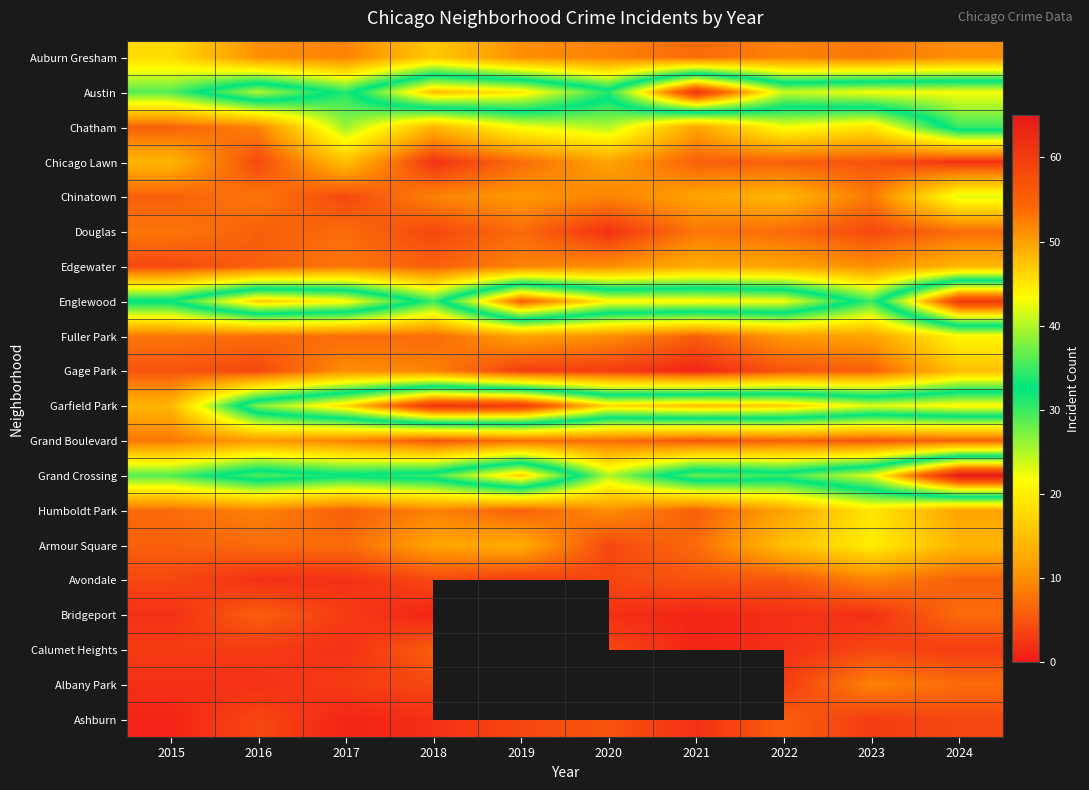

The value of Avondale at 2021 is 5.0. True or false?

True